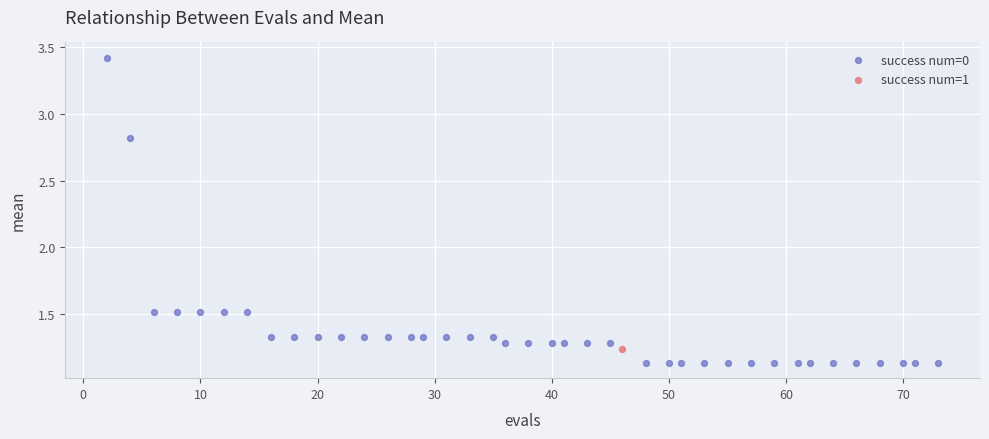

What are all the series names shown in the legend?

success num=0, success num=1